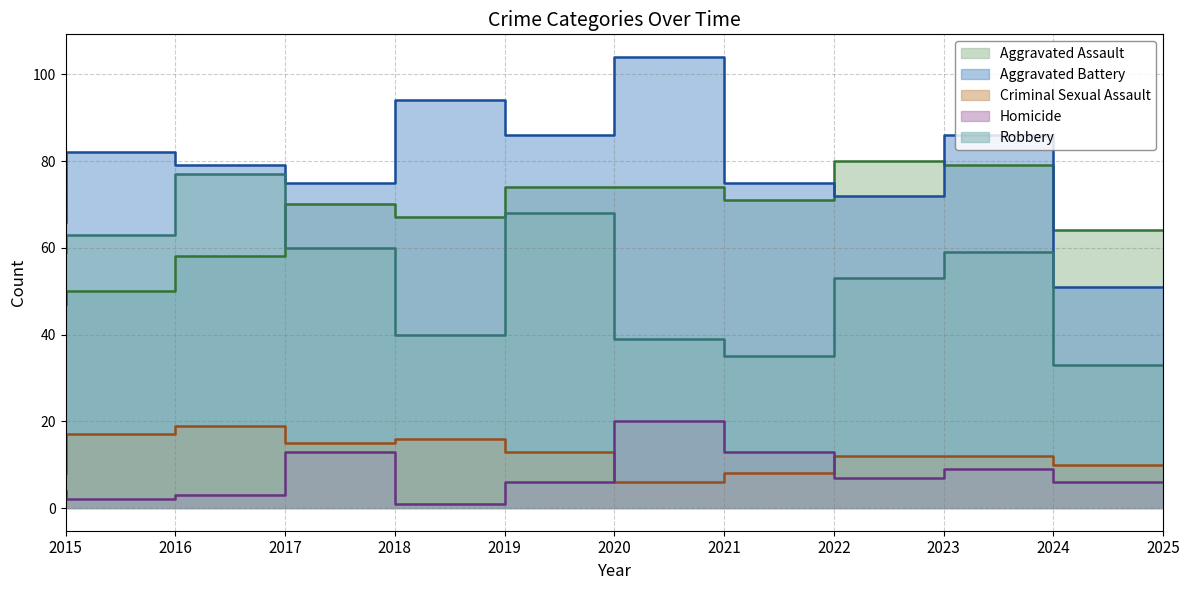

What is the average value of the Aggravated Battery series?

79